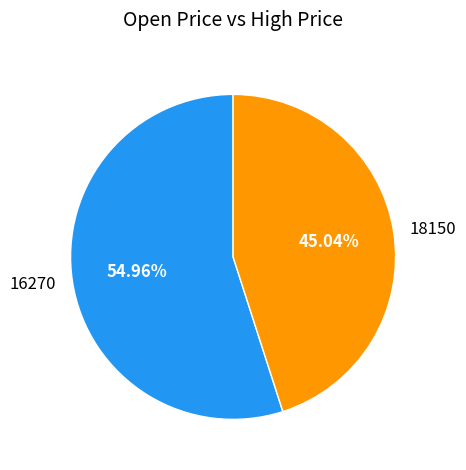

To the nearest percent, what is the average slice percentage?

50%